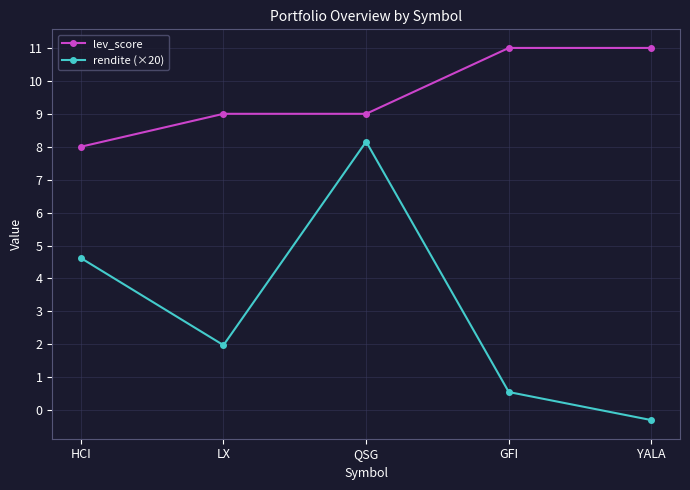

What is the difference between the highest and lowest values at LX?

7.0